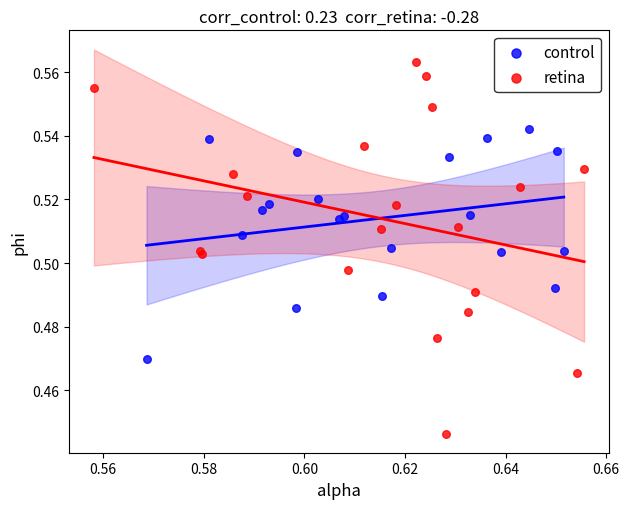

Which series has the widest spread of Y values?

retina